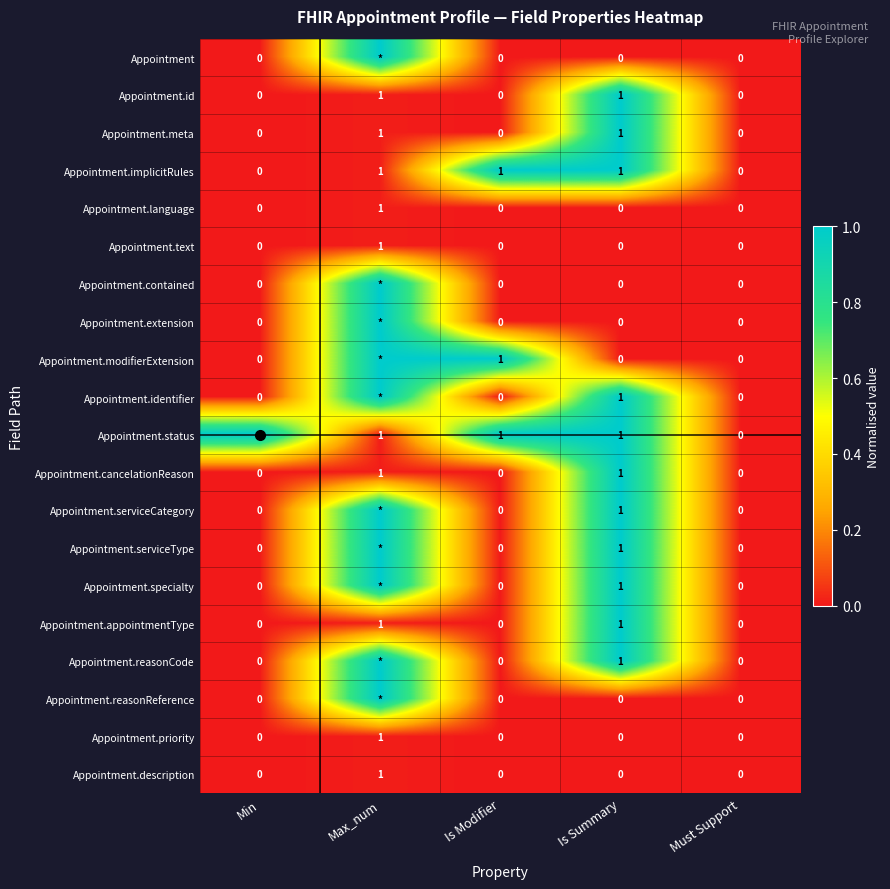

Is it true that Appointment.implicitRules equals 2 at Is Modifier?

False